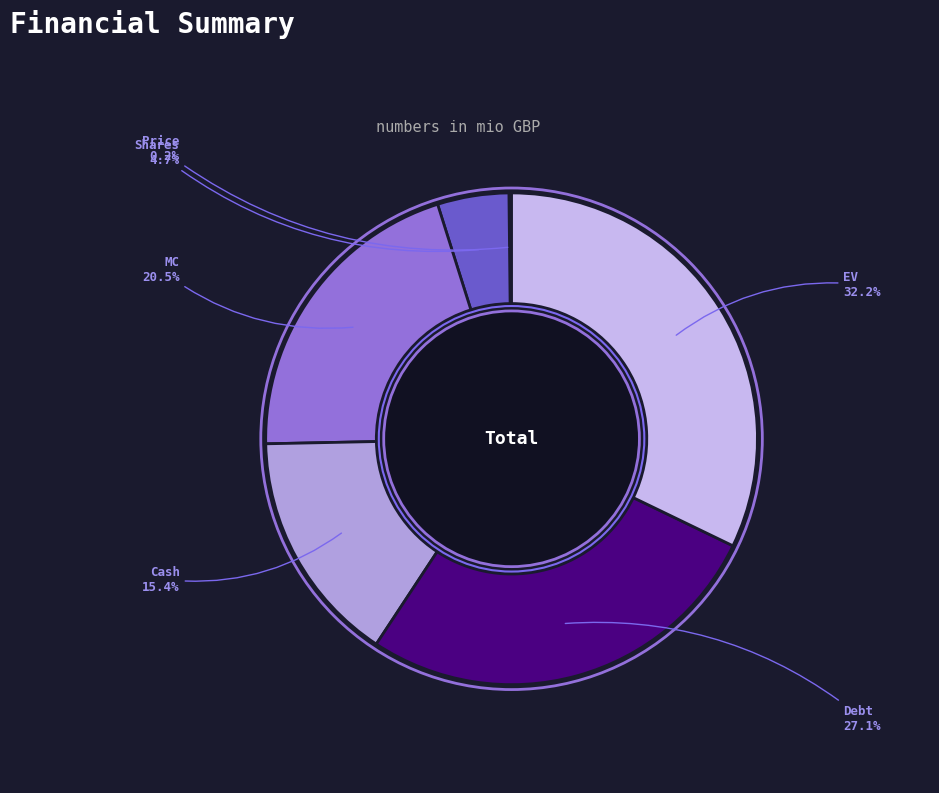

The Cash slice represents 28% of the pie. True or false?

False